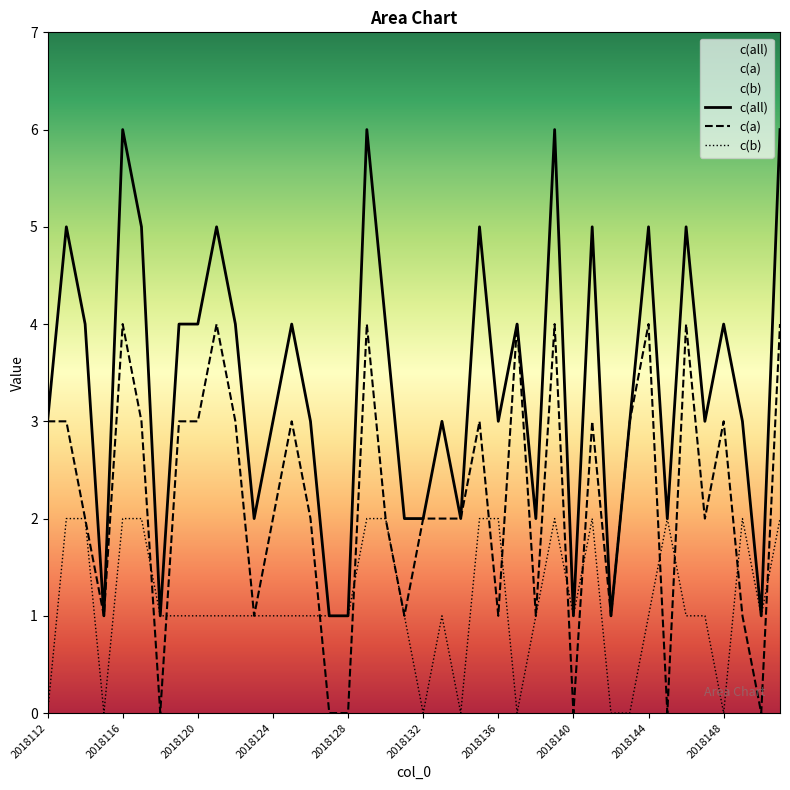

What position from the left is 35?

36